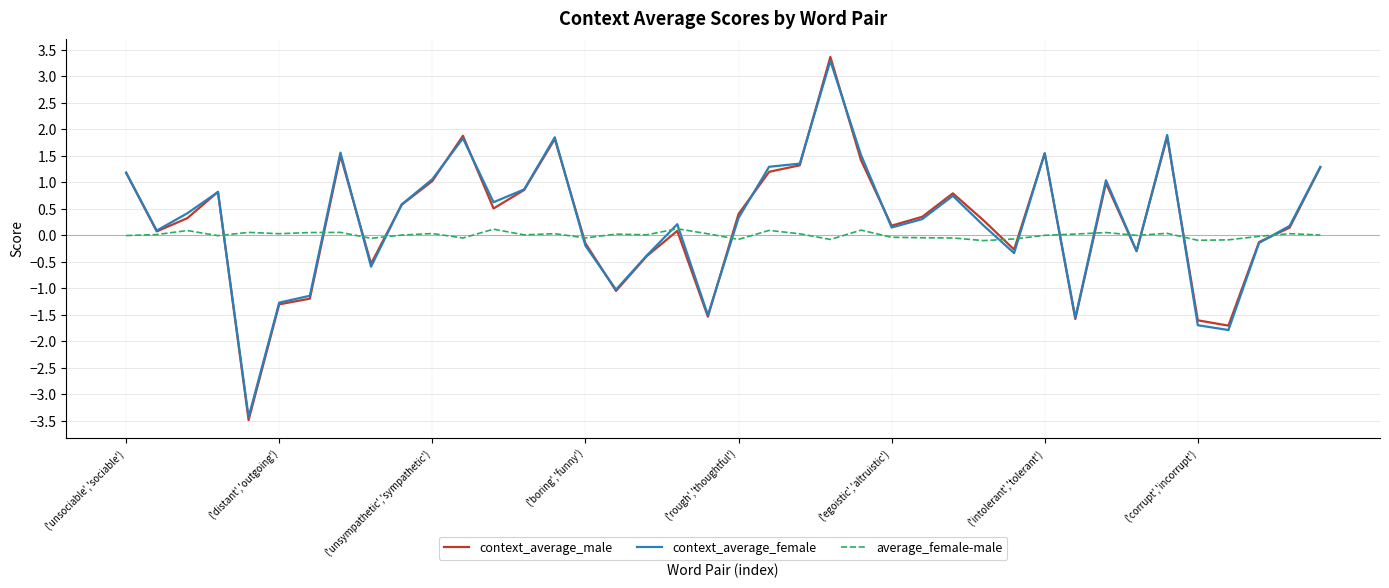

After their last crossing, which series has the higher values: average_female-male or context_average_female?

context_average_female